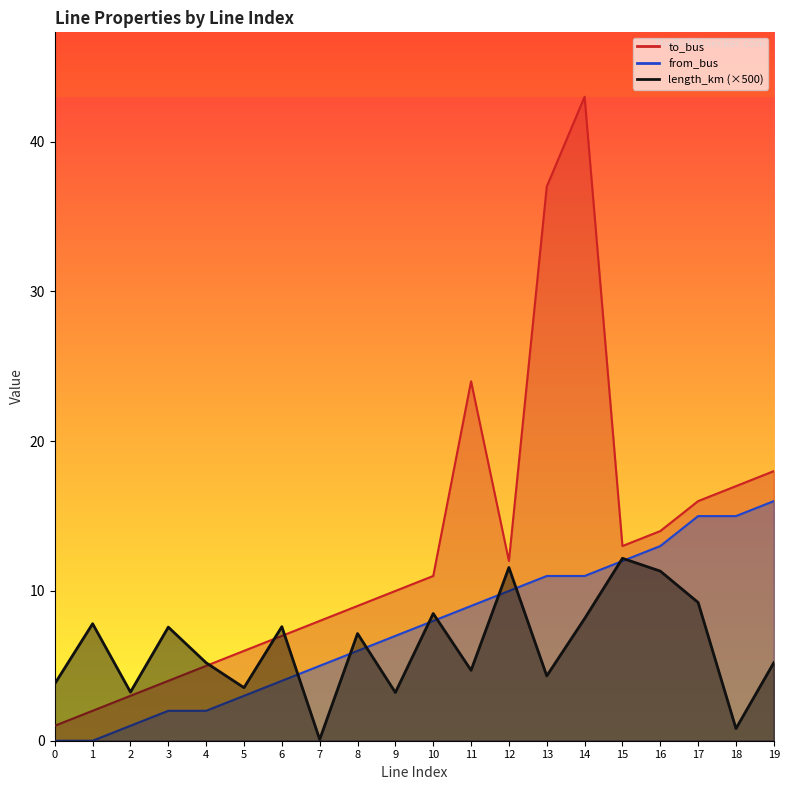

What is the difference between the highest and lowest values at 12?

2.0